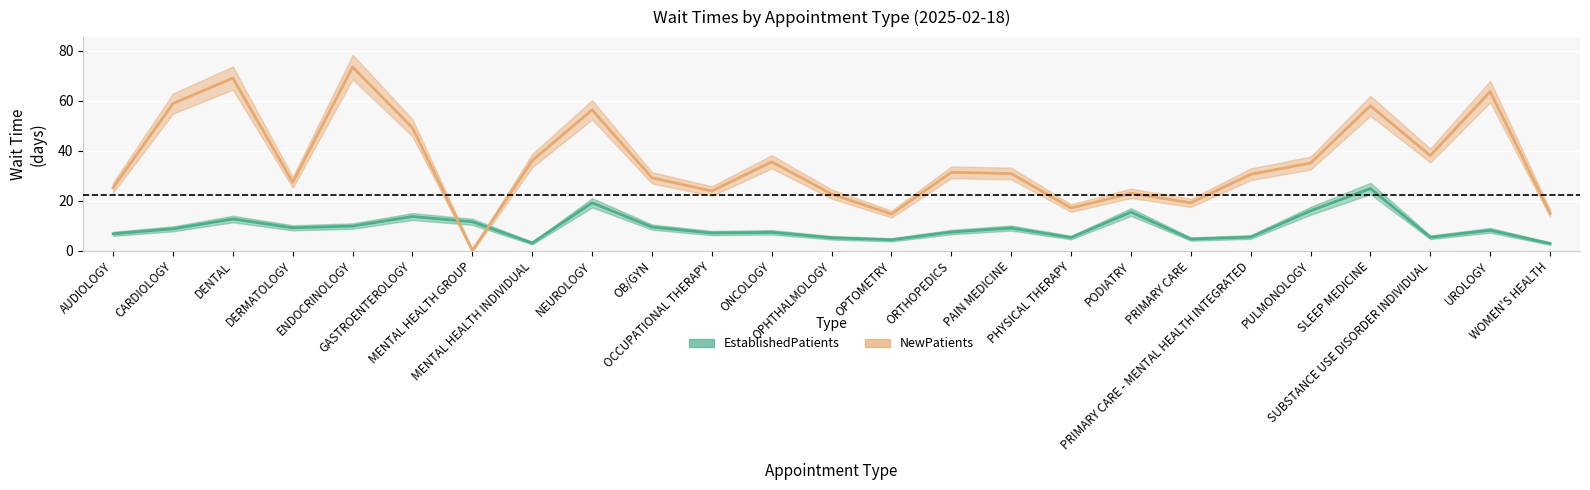

Reading left to right, list all the values displayed in this chart.

EstablishedPatients: 6.7	8.7	12.6	9.1	9.8	13.6	11.5	3.0	19.1	9.4	7.0	7.3	5.1	4.3	7.4	9.0	5.2	15.4	4.6	5.4	15.9	24.8	5.3	8.1	2.8
NewPatients: 25.2	58.8	69.0	27.3	73.4	49.1	0.0	36.0	56.3	29.1	23.8	35.5	22.6	14.6	31.3	30.8	17.0	22.9	19.1	30.5	35.0	57.9	38.0	63.6	14.9